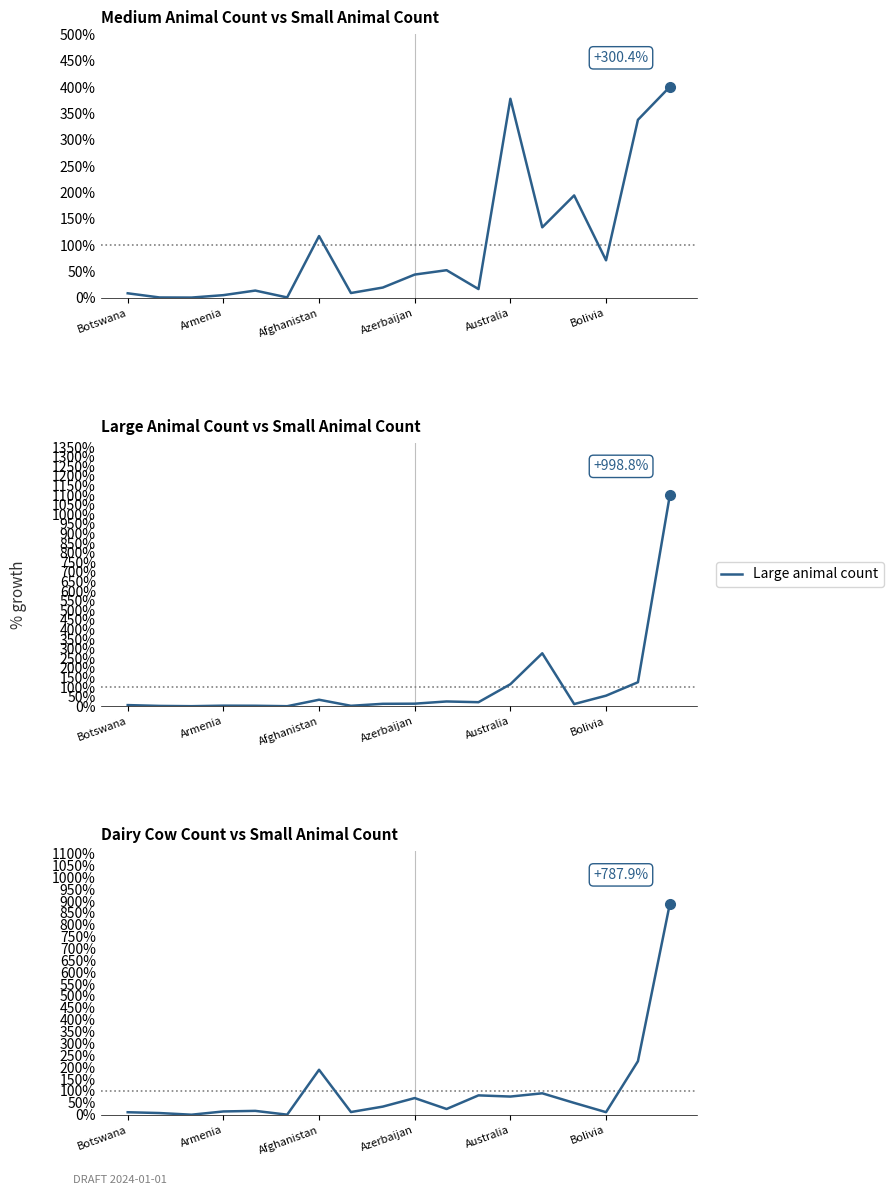

How many interior local peaks does the Medium animal count series have?

5